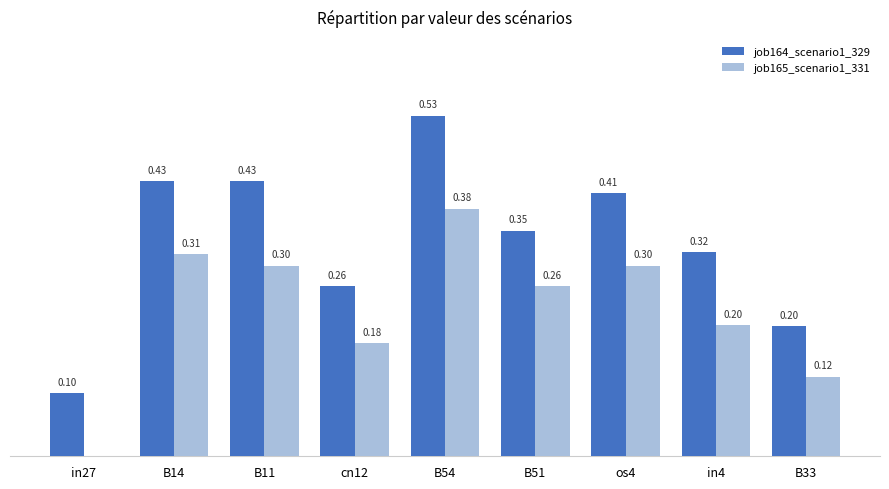

Between B54 and B51, which series saw the biggest shift?

job164_scenario1_329